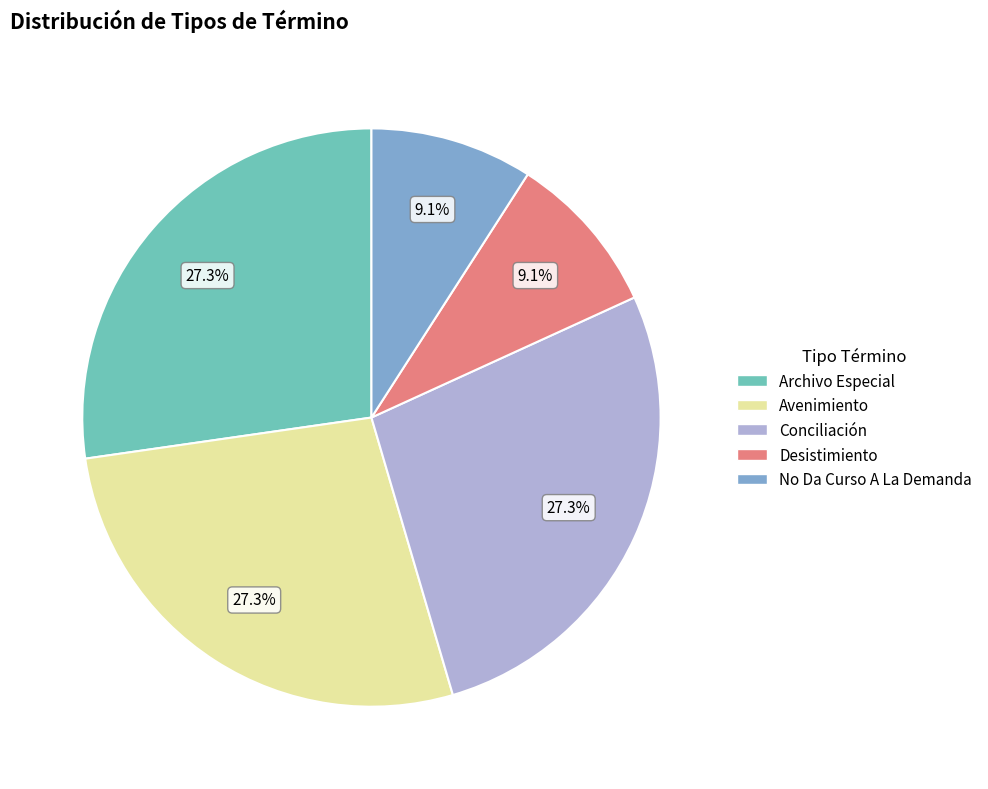

Is it true that No Da Curso A La Demanda is 9% of the pie?

True